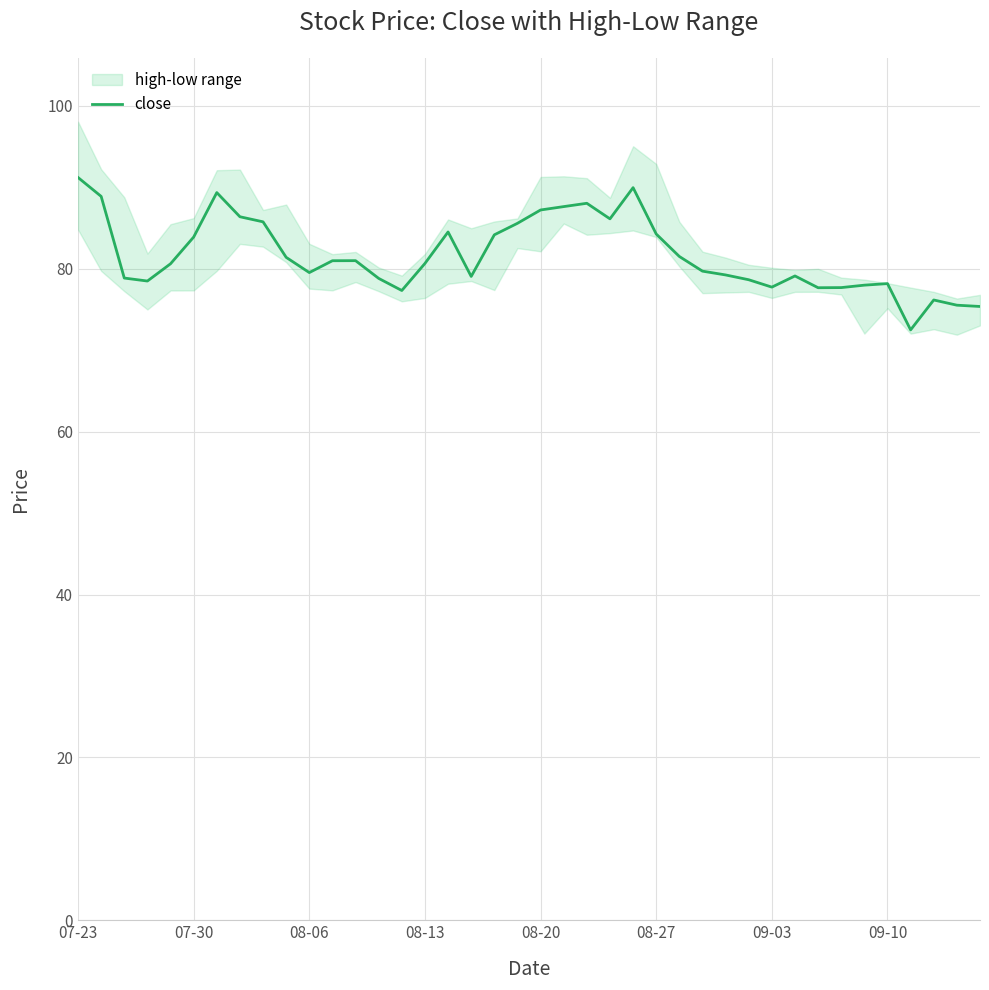

Is it true that the value at 8 is 28.2?

False